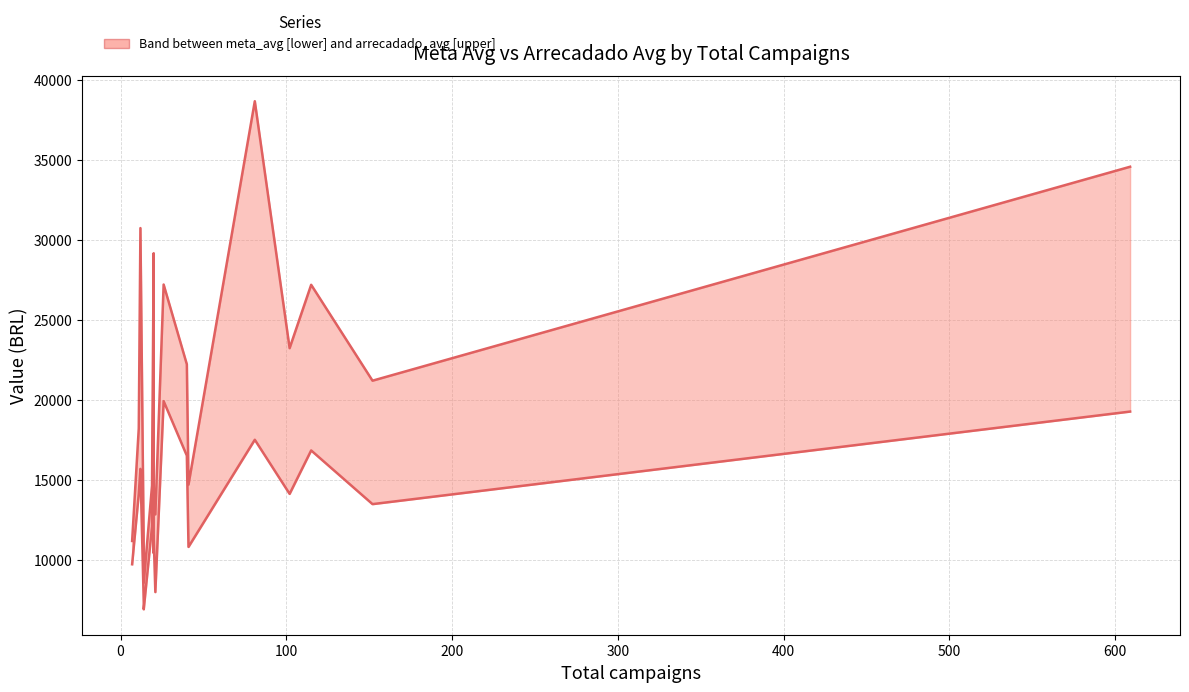

True or false: arrecadado_avg and x cross at least once.

False